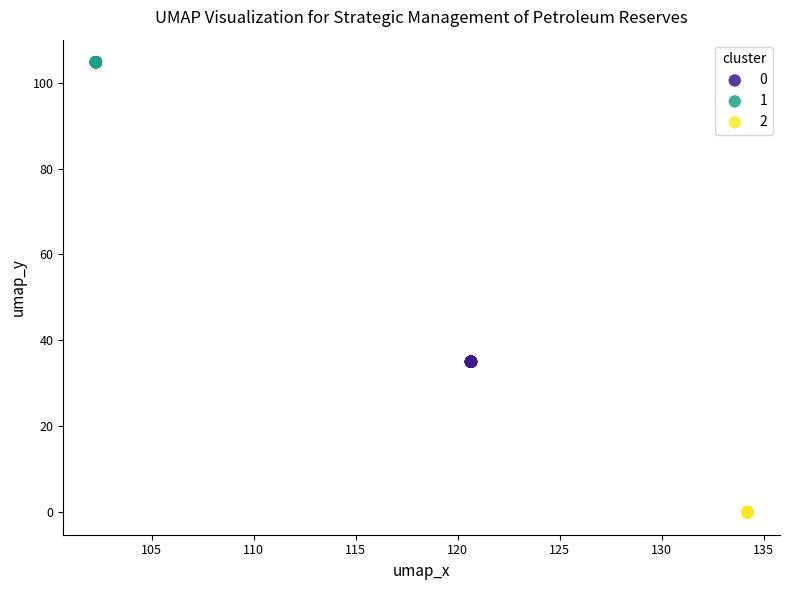

Which series contains the lowest Y value?

2